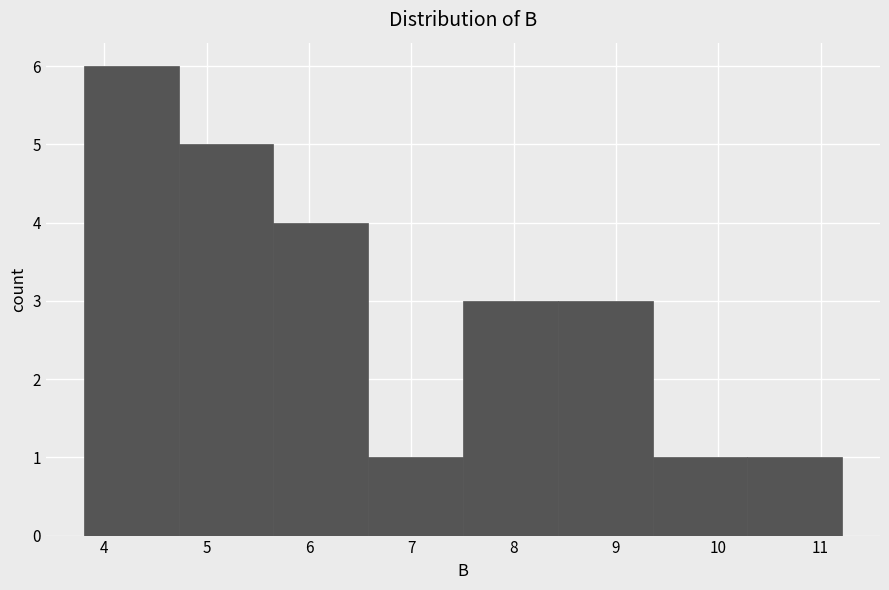

How tall is the bar that spans 8.4 to 9.4 on the x-axis? Neither the bar edges nor the heights are printed on the chart, so give them approximately, as read against the axes.

3